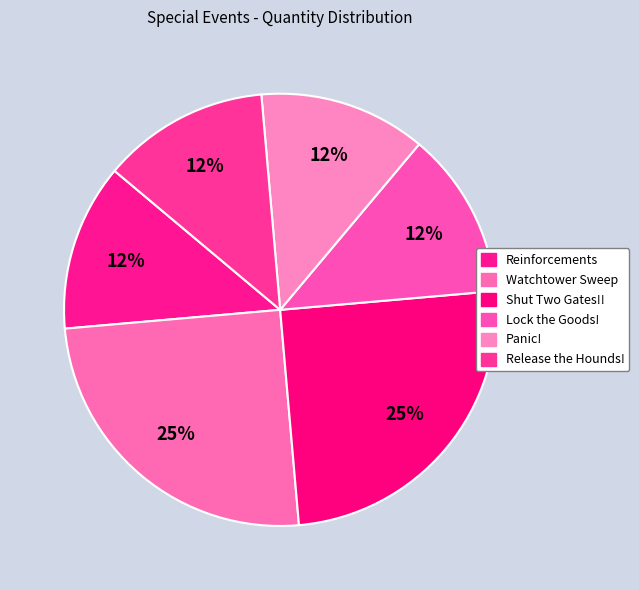

How many slices are in this pie chart?

6